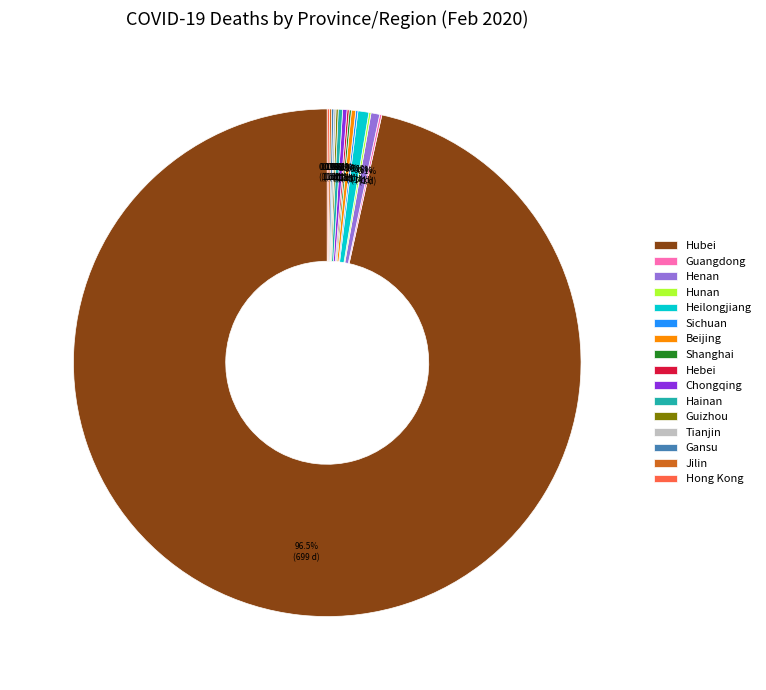

Which category has the biggest portion of the pie?

Hubei